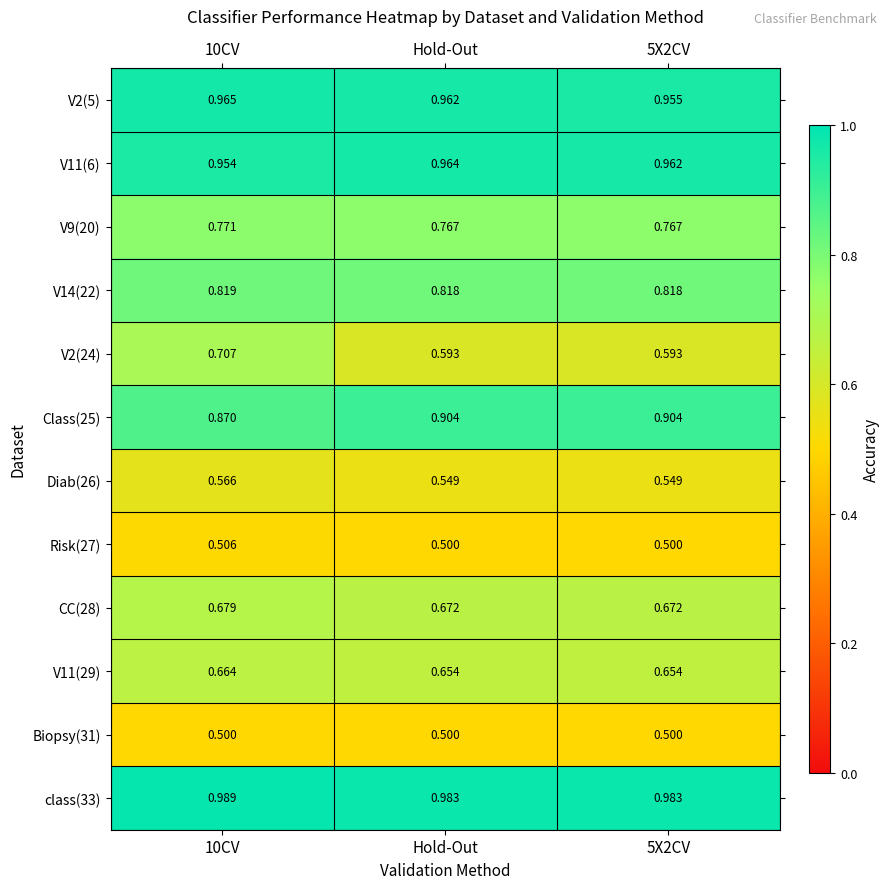

What is the spread (max minus min) of values at 5X2CV?

0.5